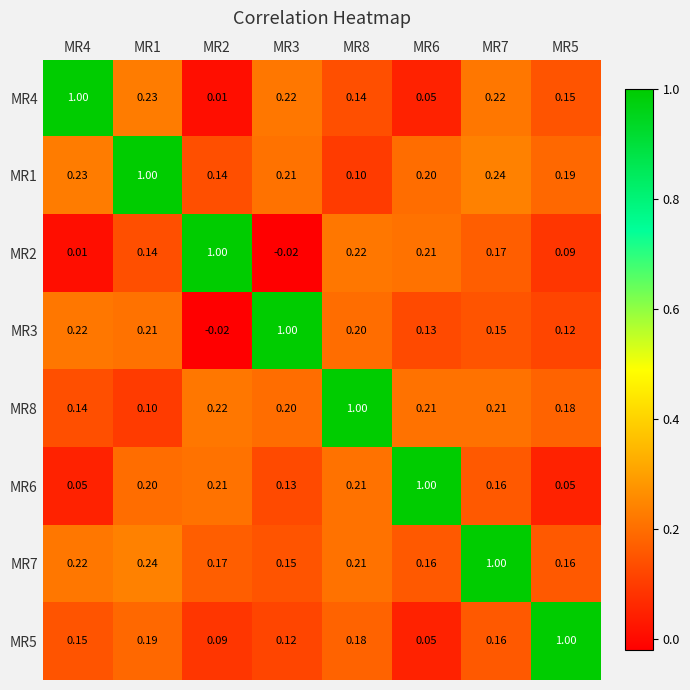

How many distinct data groups are displayed?

8